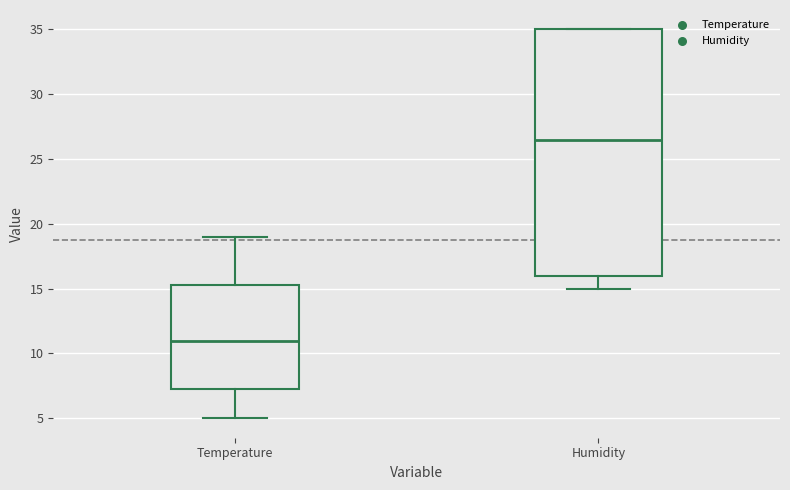

Where does the median line of the box for Temperature sit on the y-axis? The values are not printed on the chart, so give them approximately, as read against the axis.

11.0